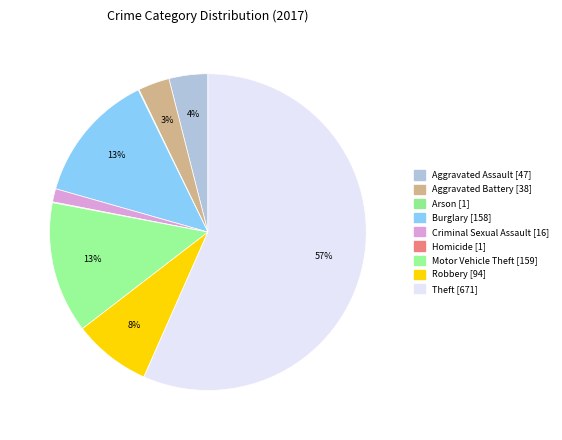

What percentage is the Burglary slice, to the nearest percent?

13%